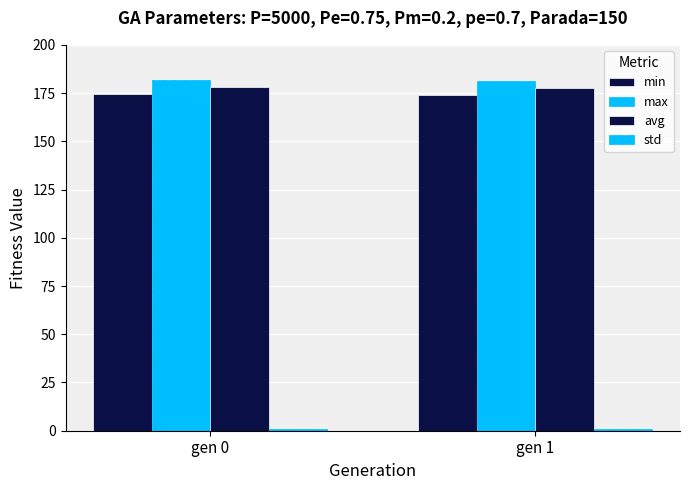

Count the number of data series in this chart.

4